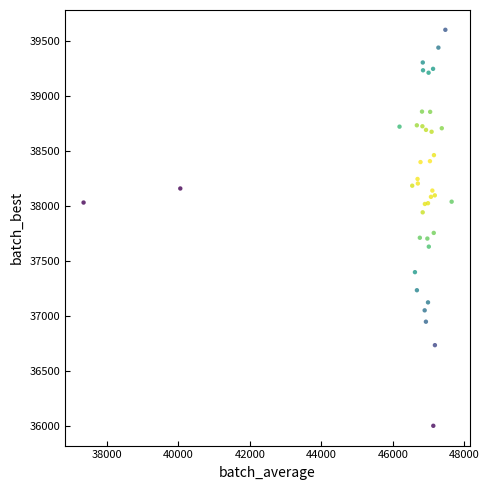

What Y value in the scatter plot is closest to 37801?

37755.1